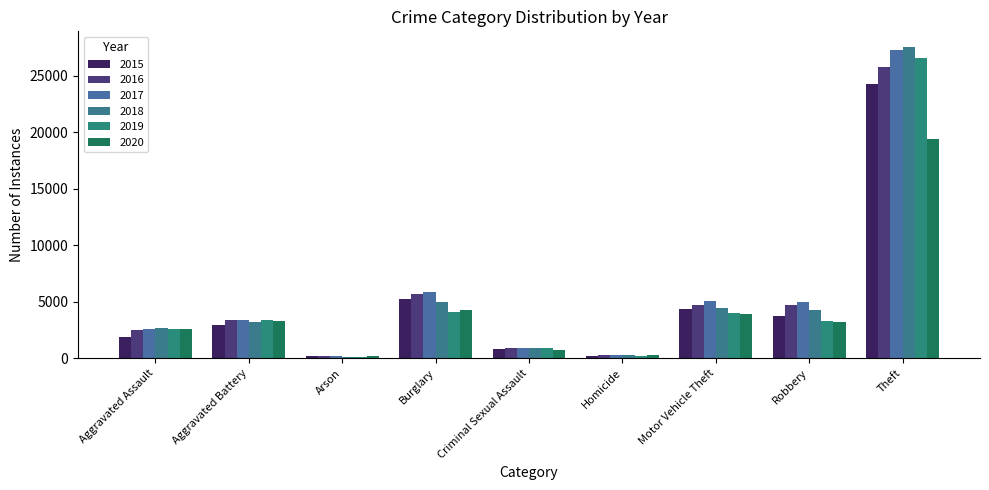

How many bars are there in total?

54